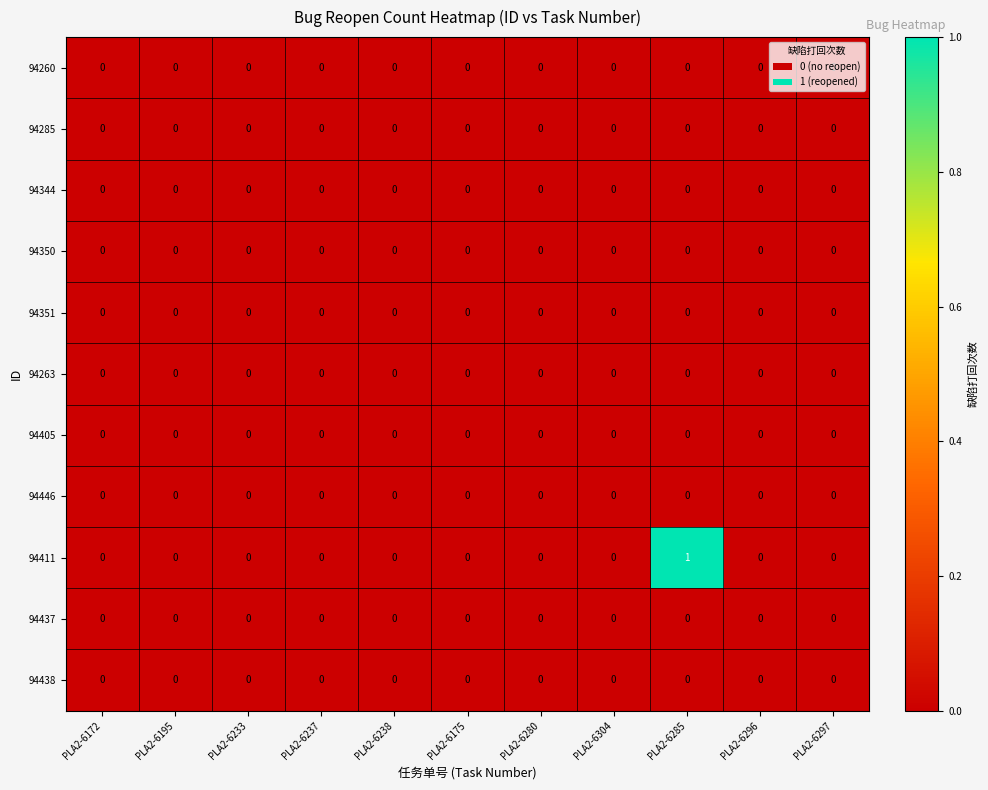

Which series has the largest total across all categories?

94411